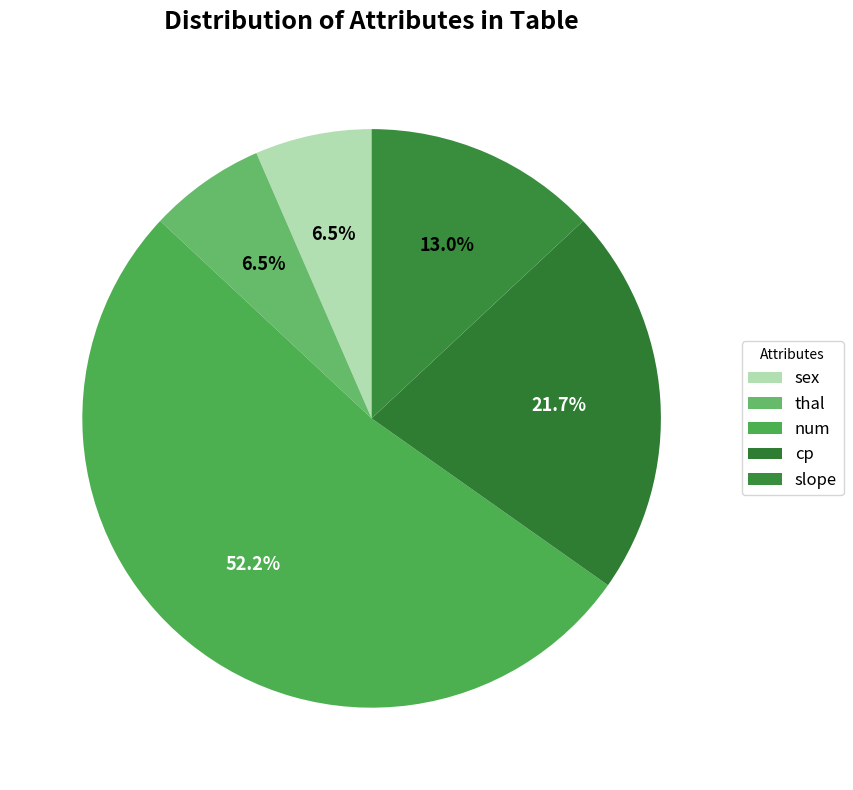

How many slices are in this pie chart?

5